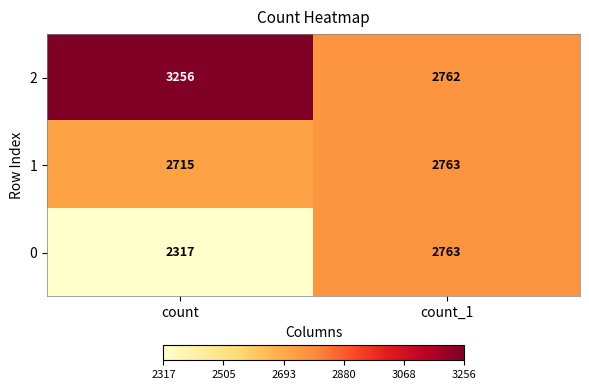

What is the maximum value shown in the chart?

3256